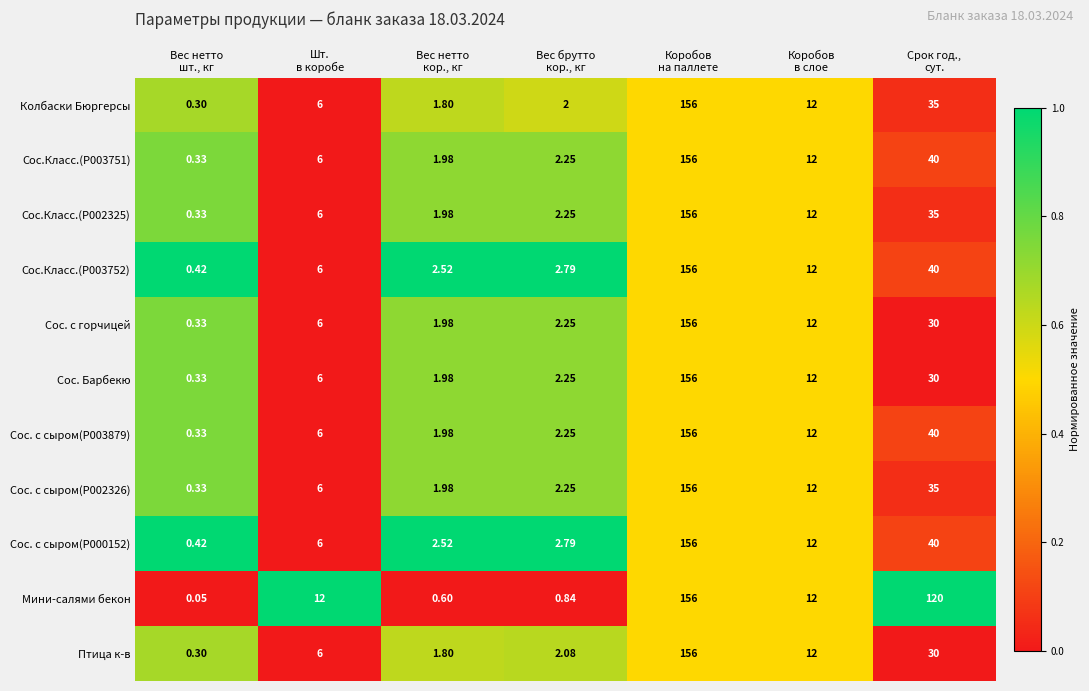

What is the greatest value displayed?

156.0